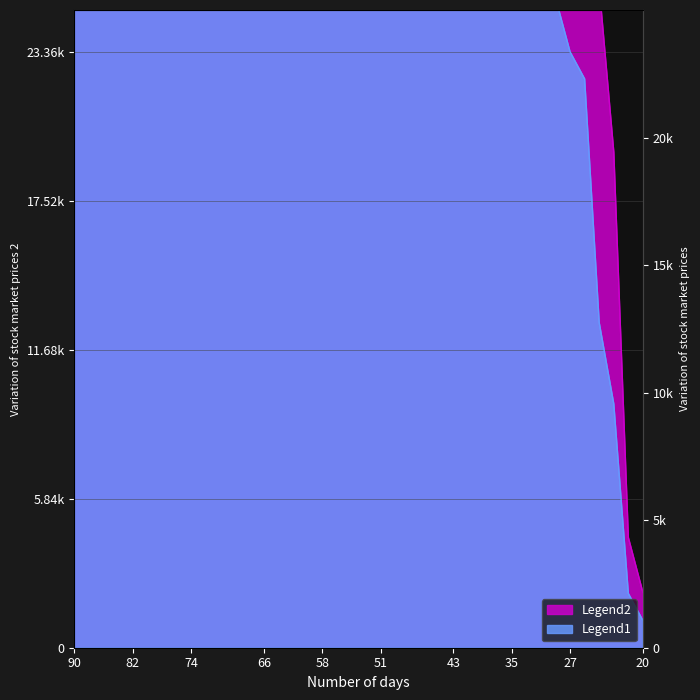

Which series has the largest range (max minus min)?

Legend2